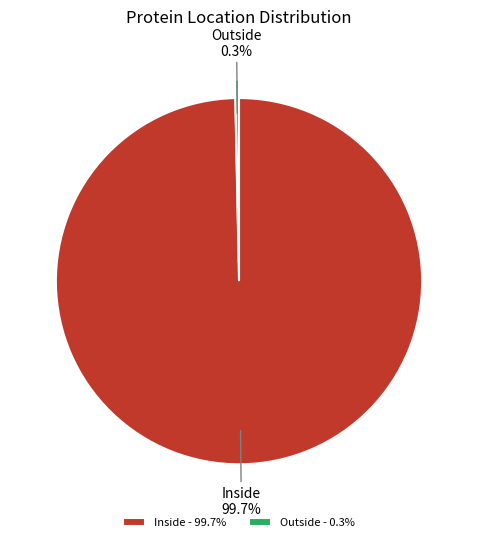

Is the sum of Outside and Inside greater than half?

Yes